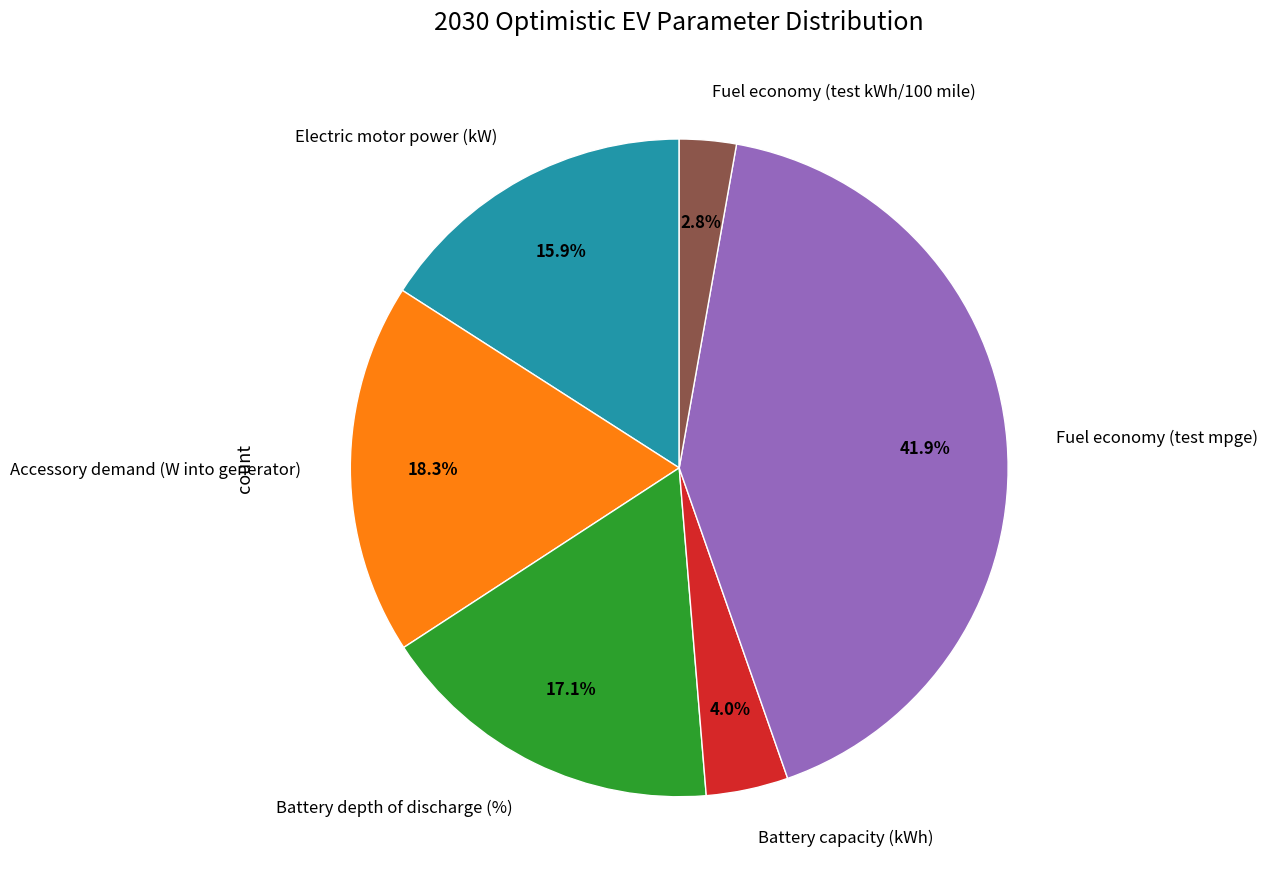

Is there any slice that represents more than half of the pie?

No